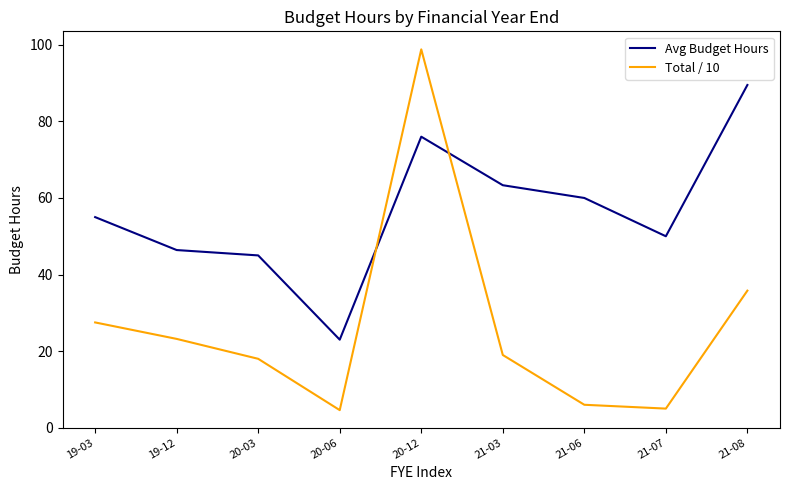

Which series has the largest range (max minus min)?

Total / 10